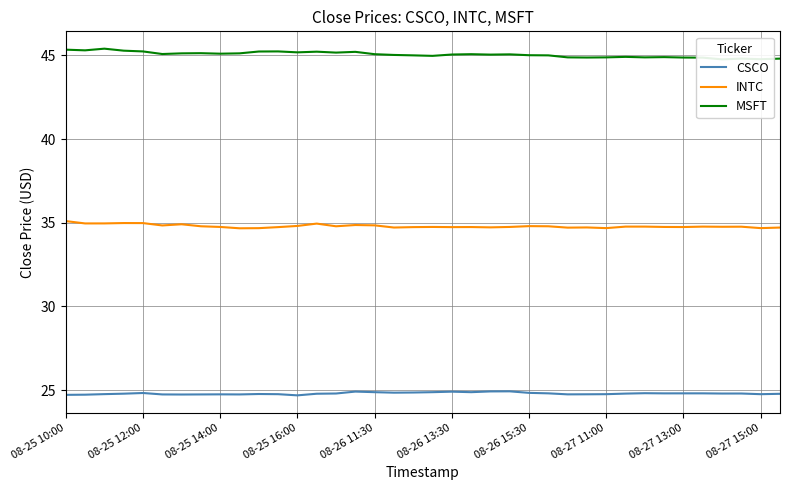

Rank the series by their average value, from lowest to highest.

CSCO, INTC, MSFT